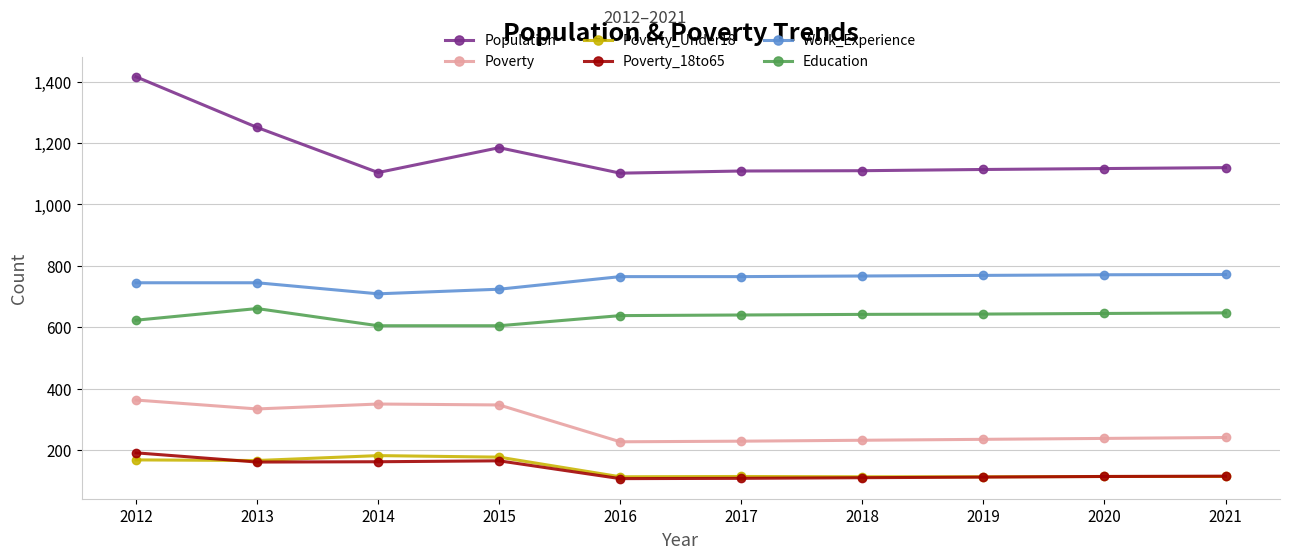

How many data points does each series have?

10